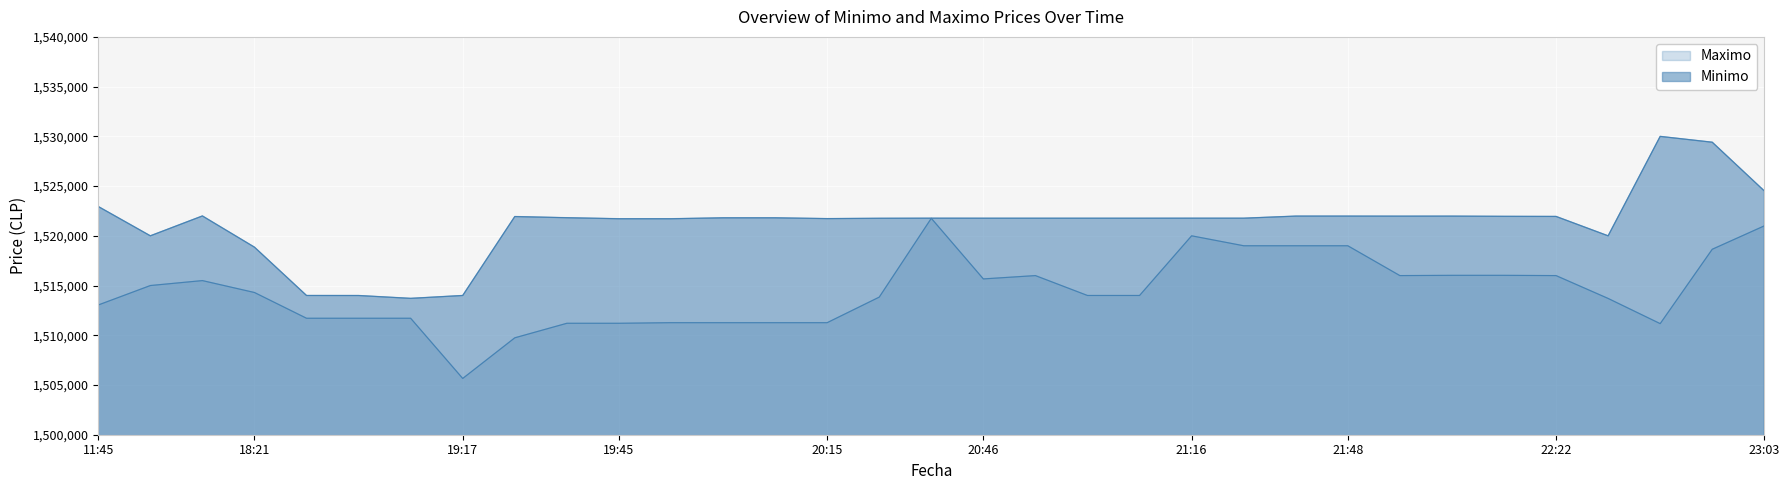

Between 2021-04-05 20:05 and 2021-04-05 21:27, which is larger?

2021-04-05 20:05